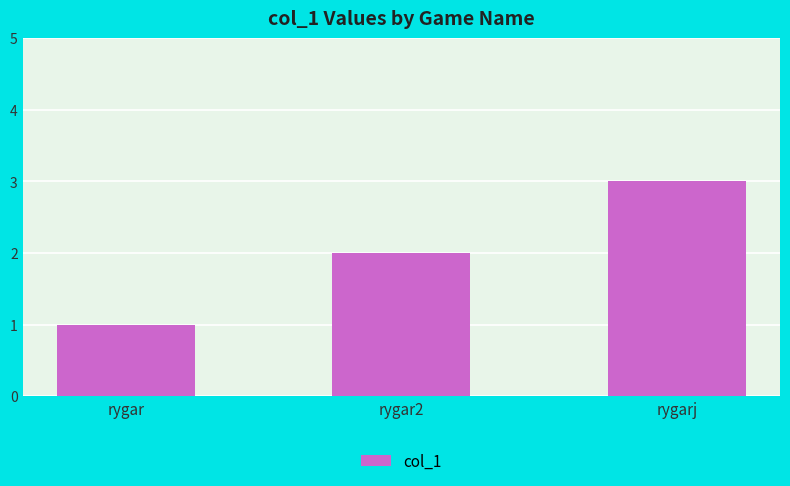

What is the maximum value shown in the chart?

3